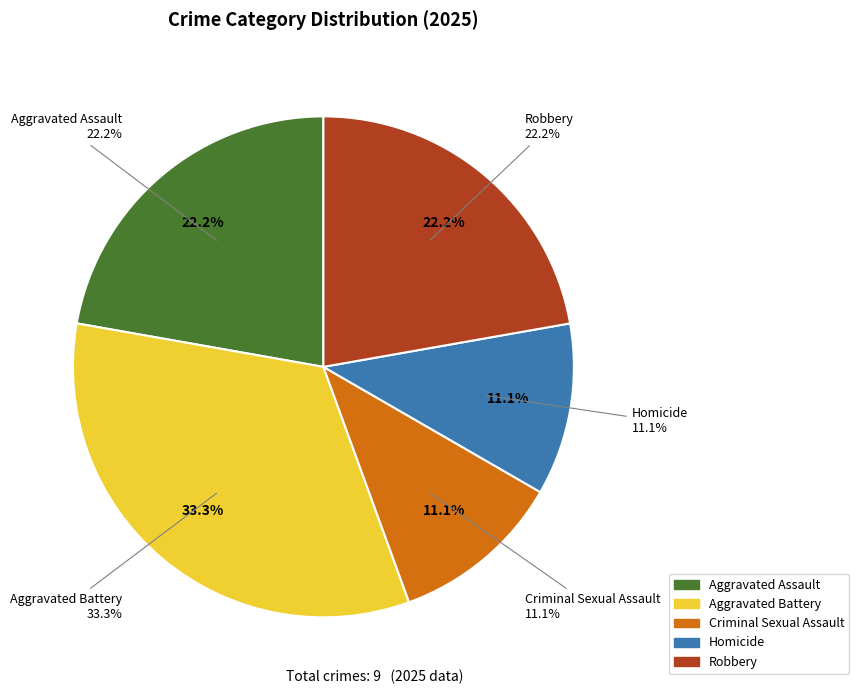

How many segments does this pie chart have?

5